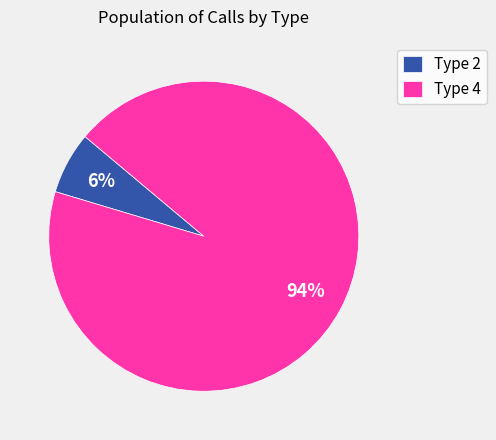

What is the largest slice in the pie chart?

Type 4